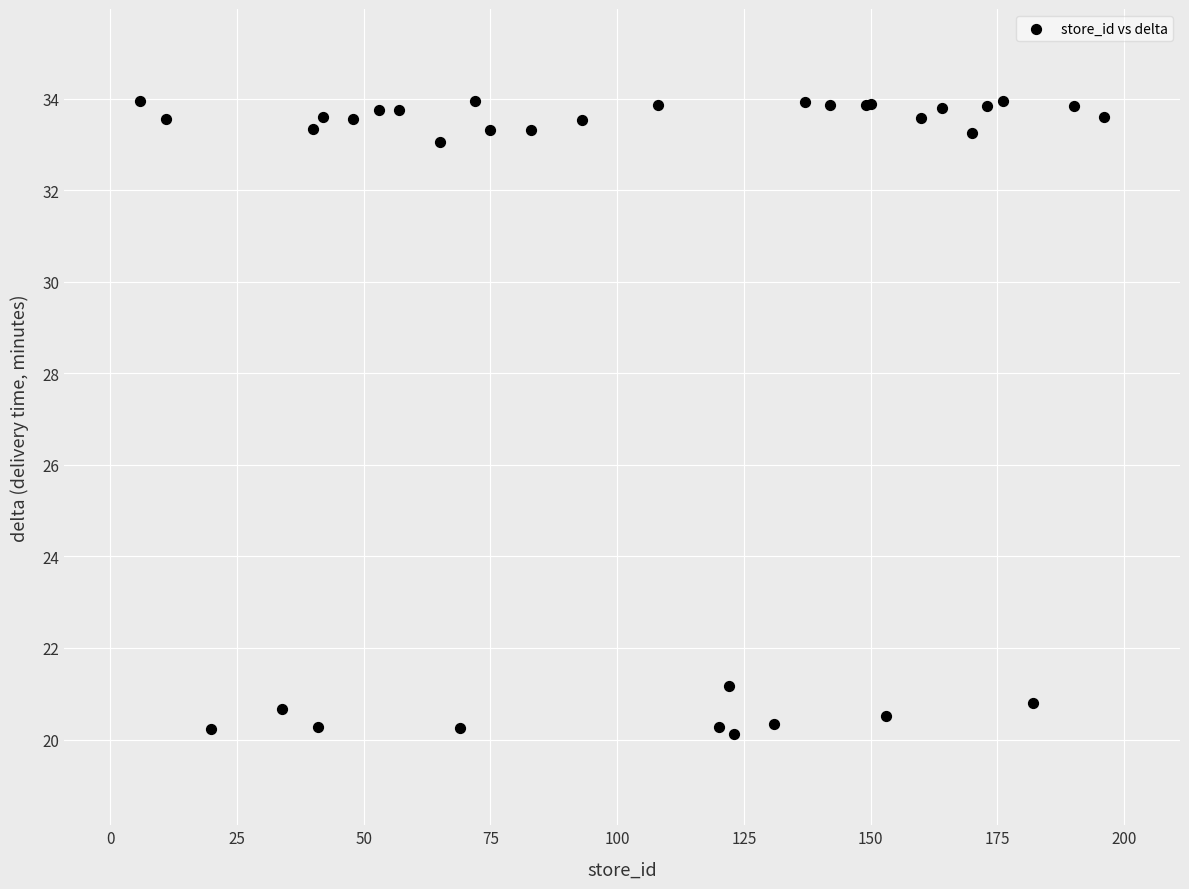

What Y value in the scatter plot is closest to 27?

21.2